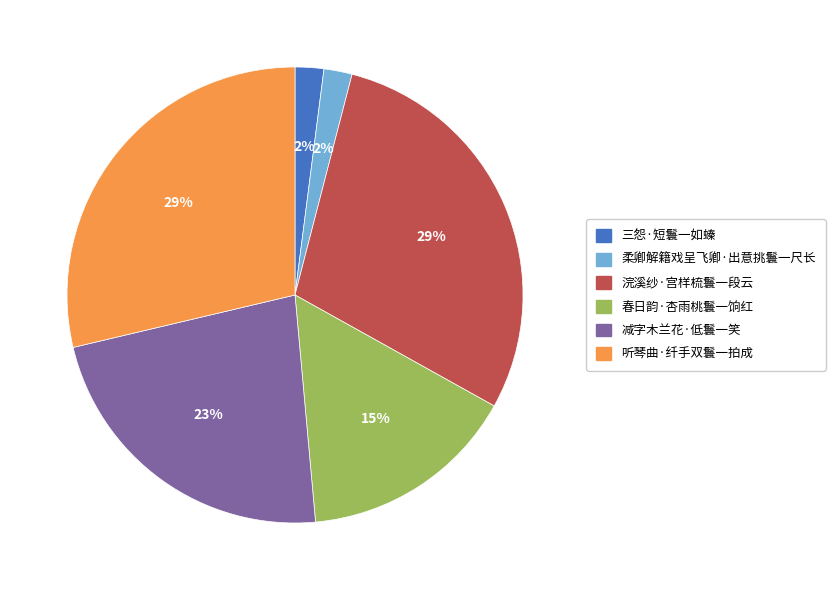

To the nearest percent, what portion does 浣溪纱·宫样梳鬟一段云 represent?

29%